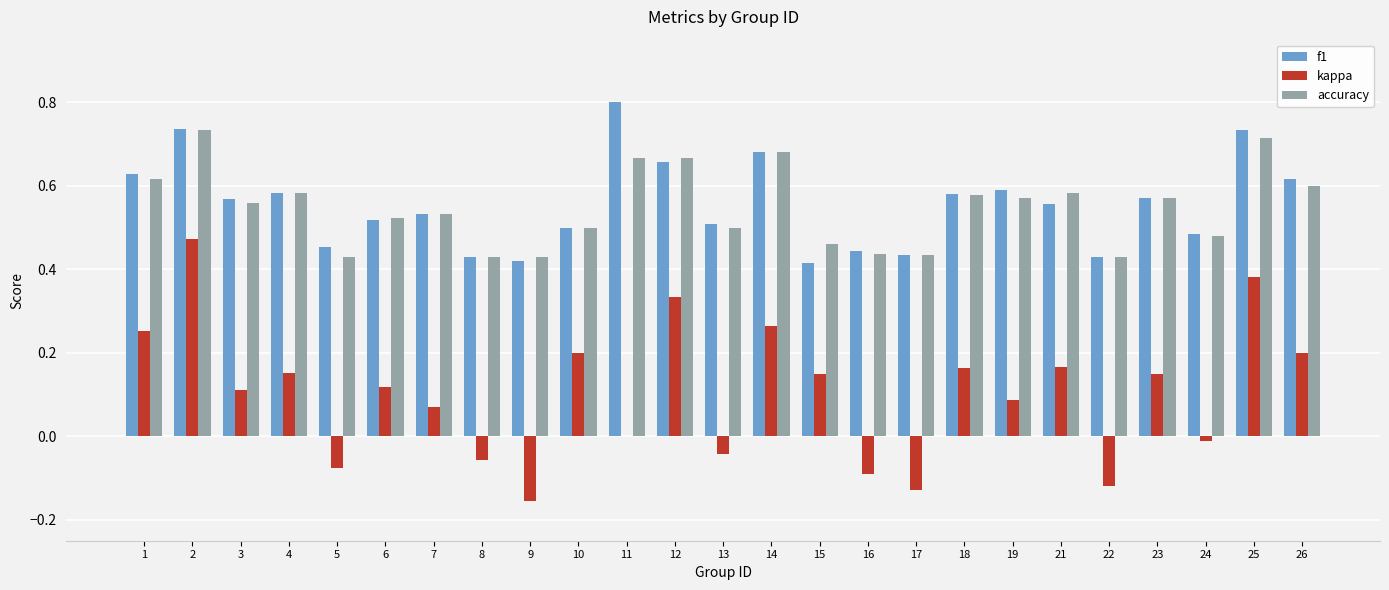

Is it true that f1 equals 0.6 at 3?

True